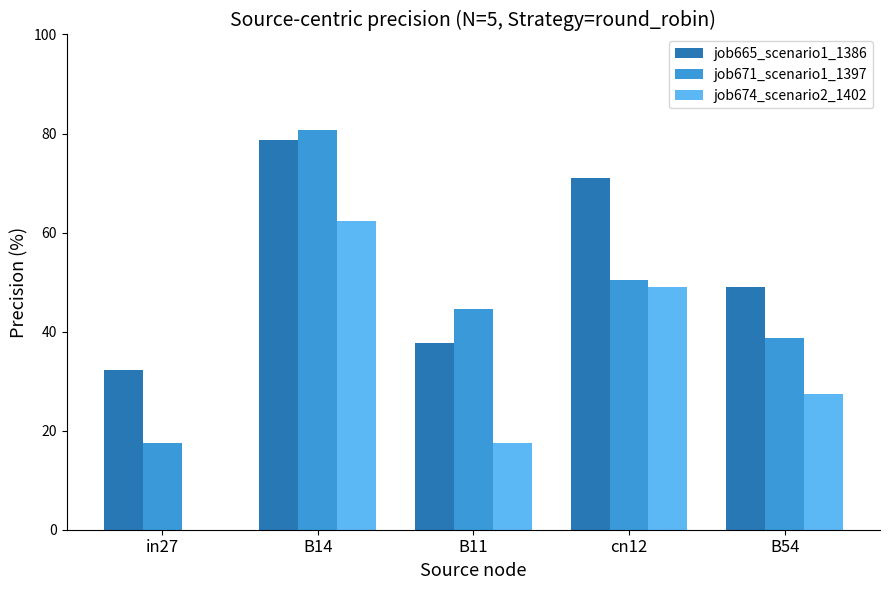

Is the value of job665_scenario1_1386 at B11 greater than the value of job674_scenario2_1402 at B54?

Yes